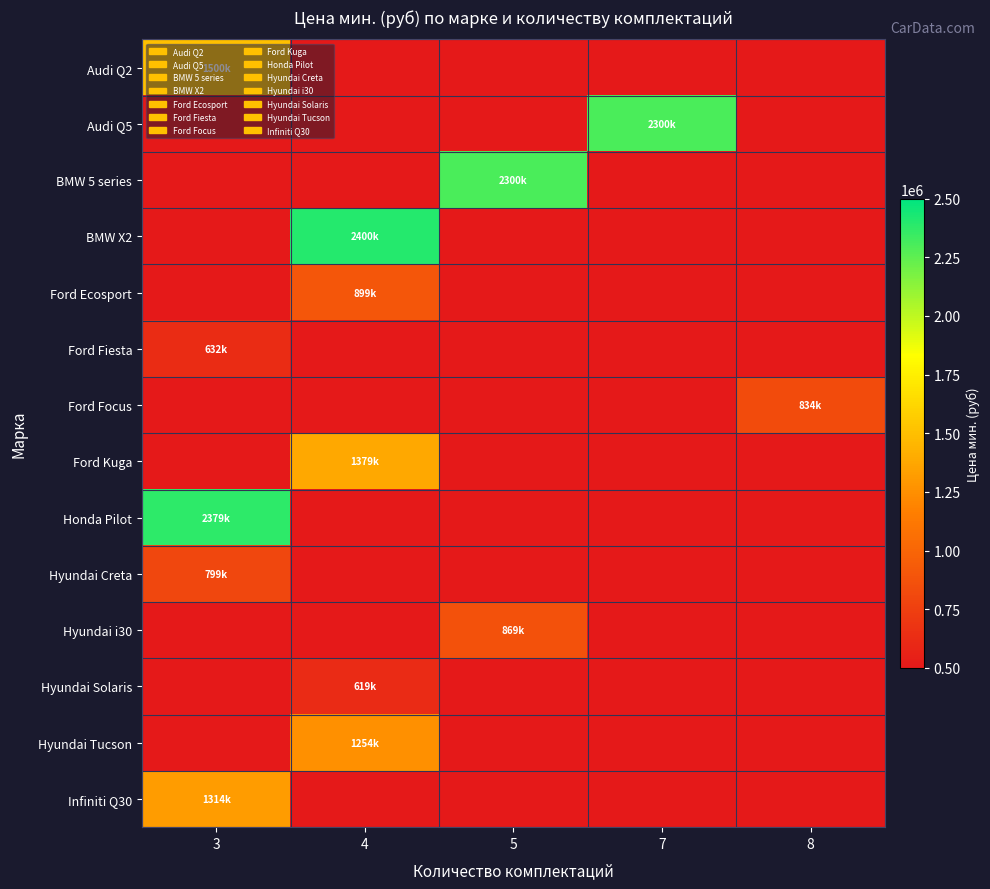

Reading left to right, transcribe all the data shown in this chart.

Audi Q2: 3=1500000	4=0	5=0	7=0	8=0
Audi Q5: 3=0	4=0	5=0	7=2300000	8=0
BMW 5 series: 3=0	4=0	5=2300000	7=0	8=0
BMW X2: 3=0	4=2400000	5=0	7=0	8=0
Ford Ecosport: 3=0	4=899000	5=0	7=0	8=0
Ford Fiesta: 3=632000	4=0	5=0	7=0	8=0
Ford Focus: 3=0	4=0	5=0	7=0	8=834000
Ford Kuga: 3=0	4=1379000	5=0	7=0	8=0
Honda Pilot: 3=2379000	4=0	5=0	7=0	8=0
Hyundai Creta: 3=799900	4=0	5=0	7=0	8=0
Hyundai i30: 3=0	4=0	5=869900	7=0	8=0
Hyundai Solaris: 3=0	4=619900	5=0	7=0	8=0
Hyundai Tucson: 3=0	4=1254900	5=0	7=0	8=0
Infiniti Q30: 3=1314000	4=0	5=0	7=0	8=0